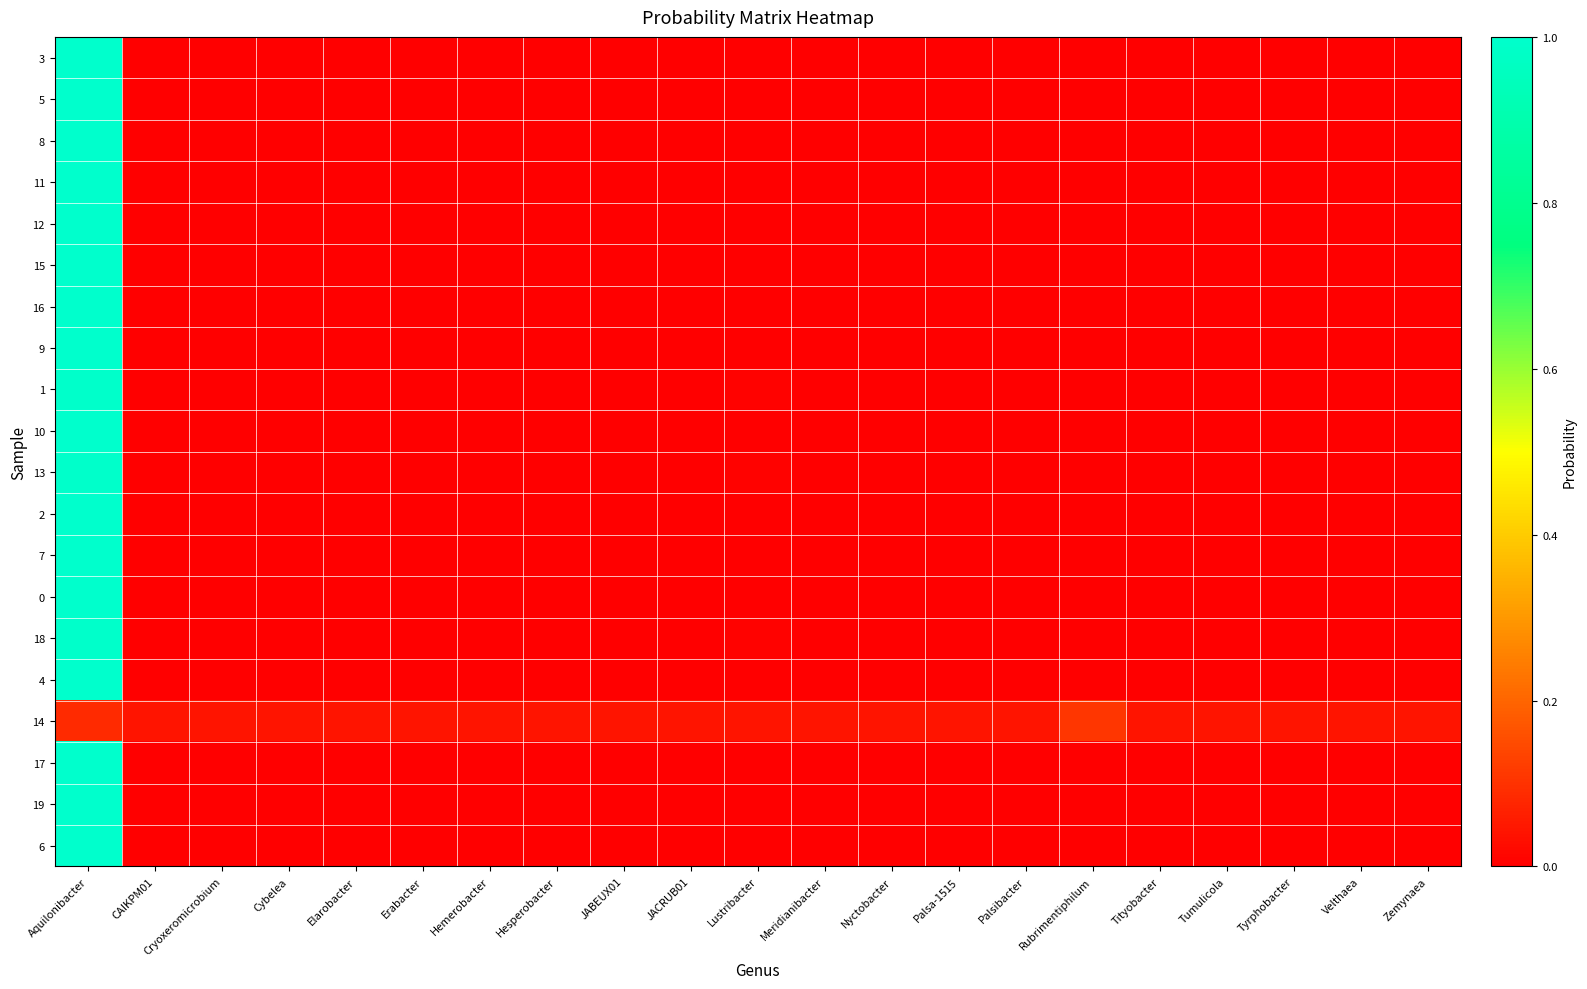

At Velthaea, list the series in order from smallest to largest.

3, 5, 8, 11, 12, 15, 16, 9, 1, 10, 13, 2, 7, 0, 18, 4, 17, 19, 6, 14